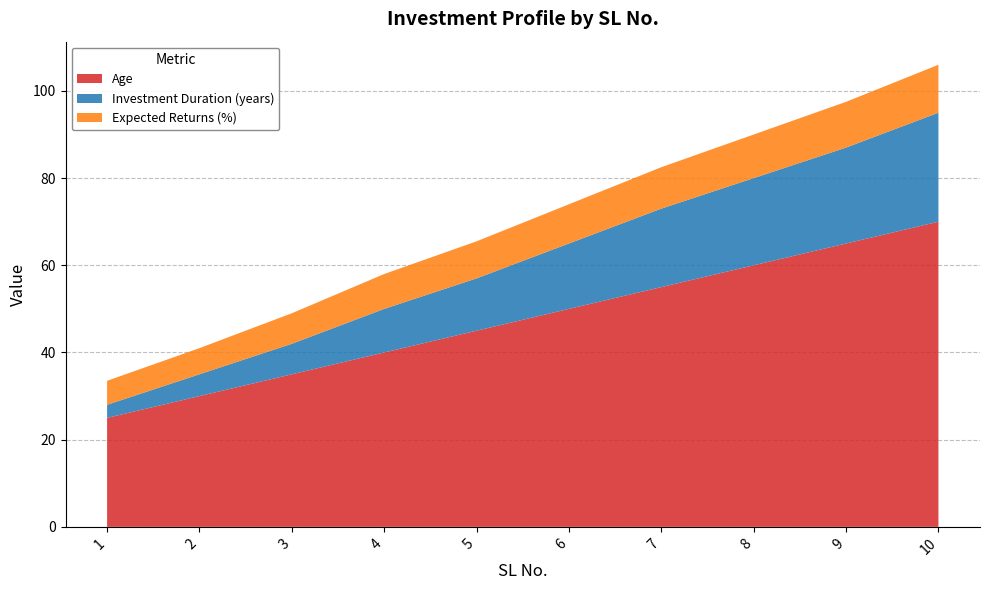

Reading left to right, extract all data points from this chart.

Age: 25.0	30.0	35.0	40.0	45.0	50.0	55.0	60.0	65.0	70.0
Investment Duration (years): 3.0	5.0	7.0	10.0	12.0	15.0	18.0	20.0	22.0	25.0
Expected Returns (%): 5.5	6.0	7.0	8.0	8.5	9.0	9.5	10.0	10.5	11.0